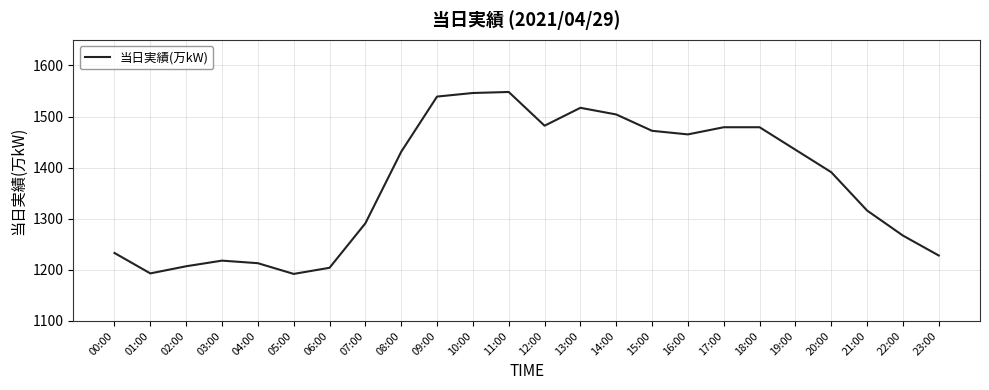

How many values are below 1431?

12